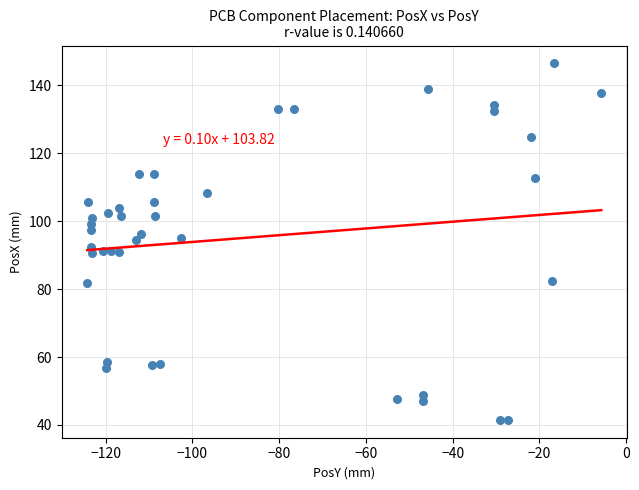

What is the range of Y values (max minus min)?

105.0